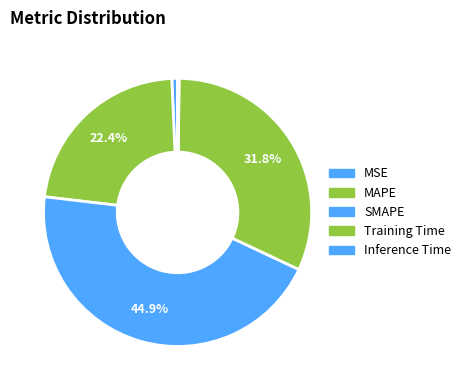

How much of the chart is everything except Training Time?

68.2%